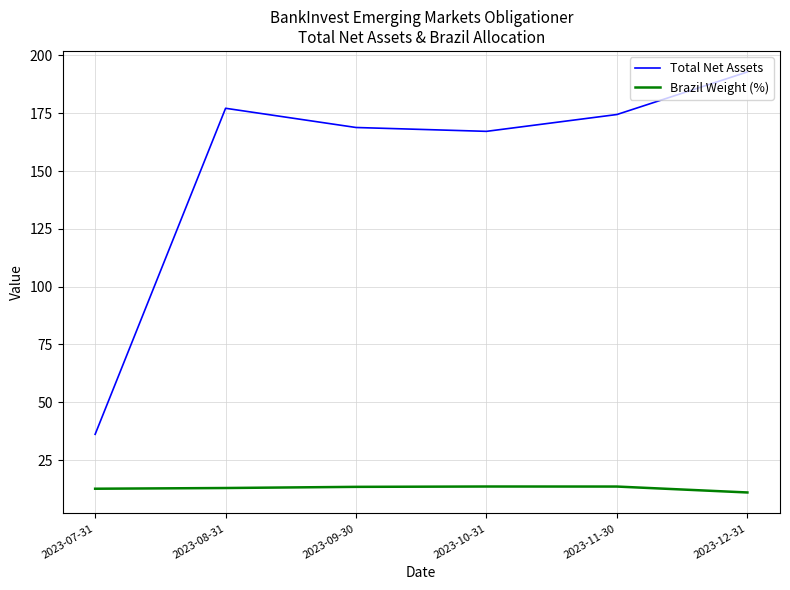

True or false: Brazil Weight (%) and Total Net Assets intersect in this chart.

False